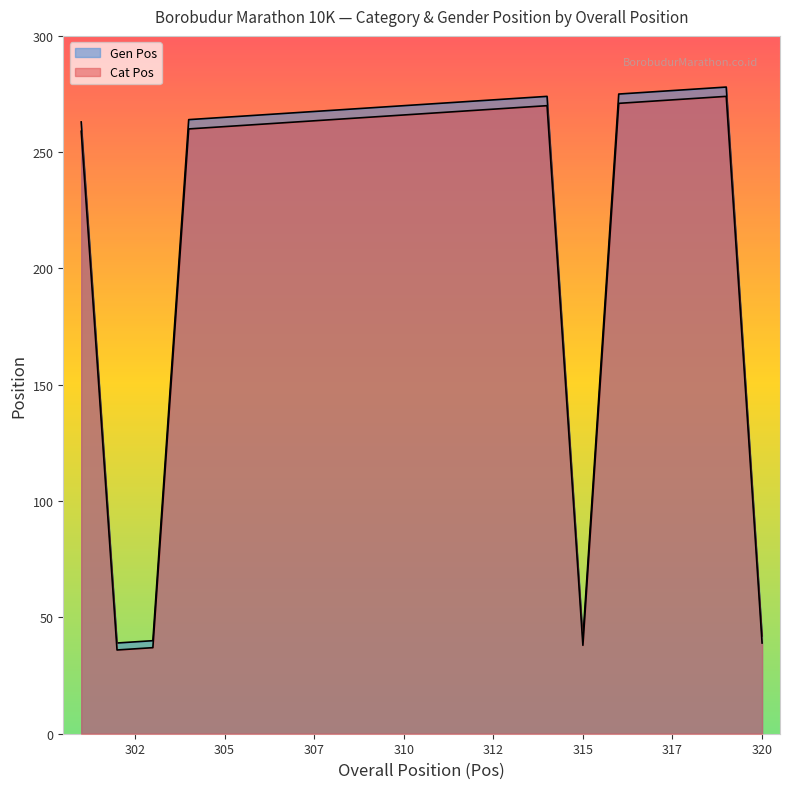

Reading left to right, extract all data points from this chart.

Cat Pos: 259	36	37	260	261	262	263	264	265	266	267	268	269	270	38	271	272	273	274	39
Gen Pos: 263	39	40	264	265	266	267	268	269	270	271	272	273	274	41	275	276	277	278	42